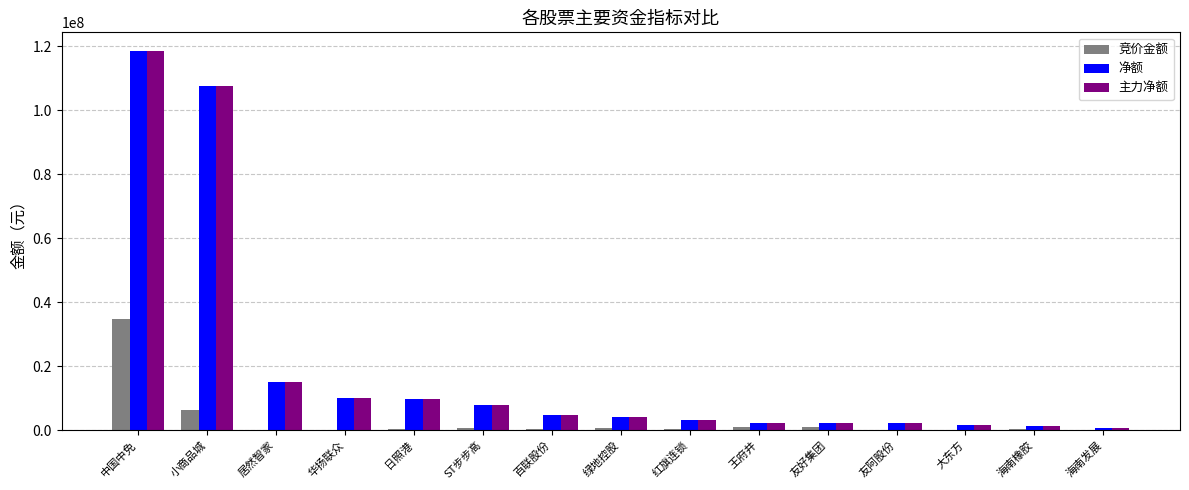

The value of 净额 at 百联股份 is 4834791. True or false?

True